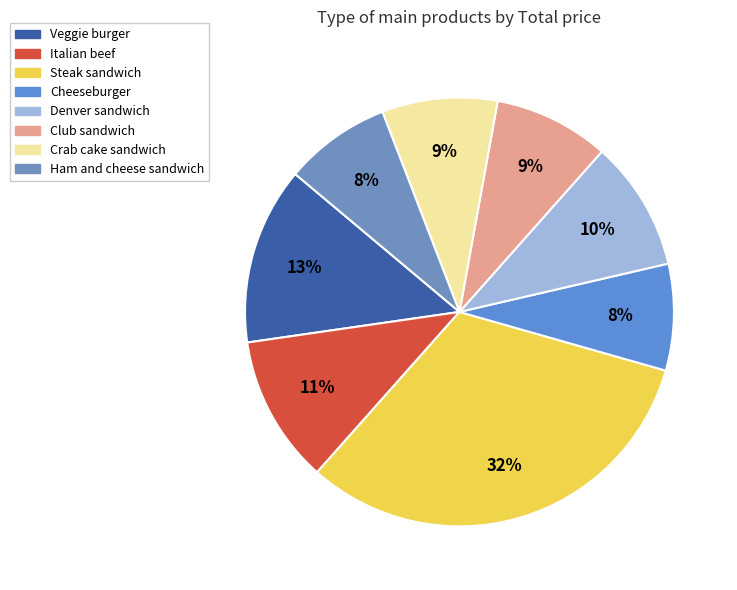

What percentage is NOT represented by Veggie burger?

86.6%